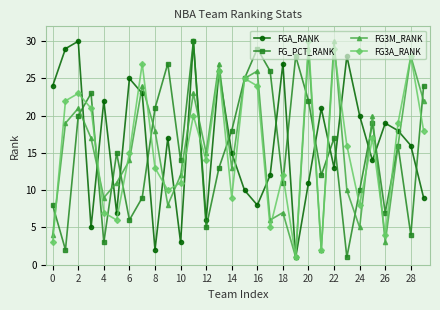

What are all the series names shown in the legend?

FGA_RANK, FG_PCT_RANK, FG3M_RANK, FG3A_RANK